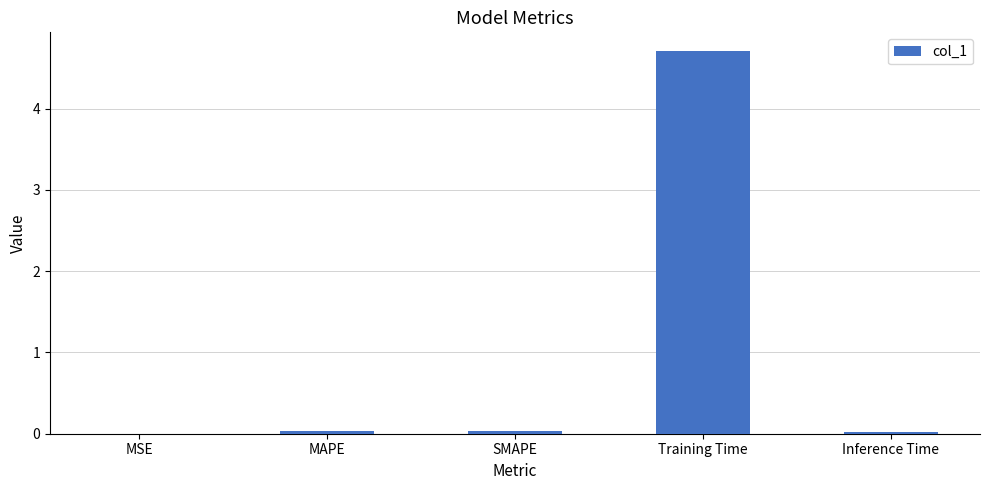

Which has a higher value, Training Time or MAPE?

Training Time